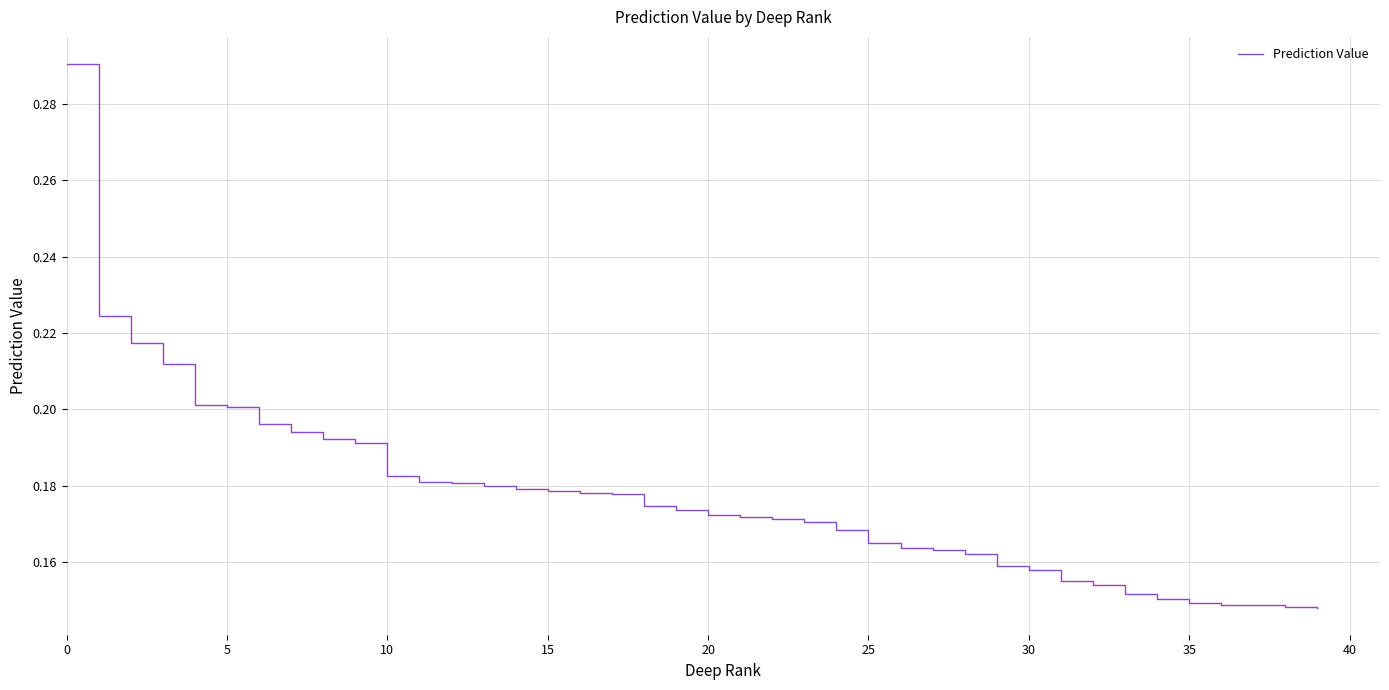

True or false: the data has more than 1 interior local peaks.

False